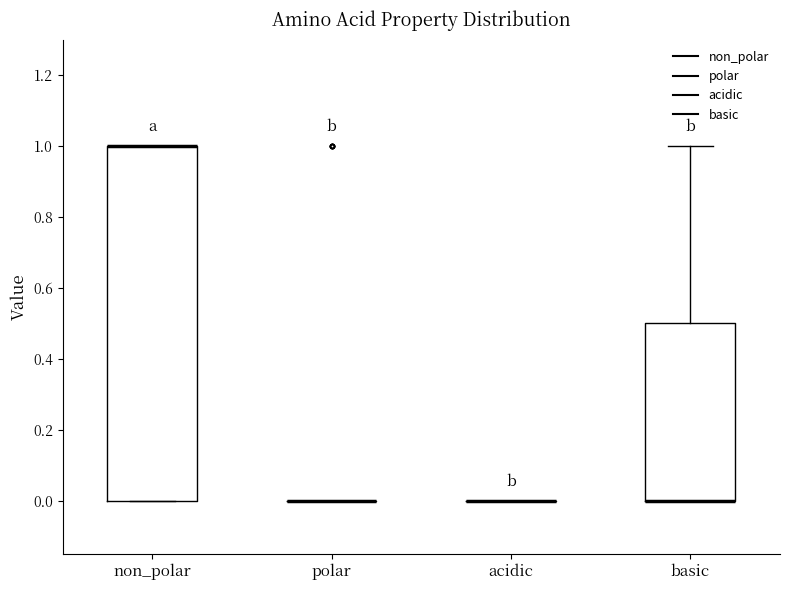

Reading left to right, read every box against the y-axis: the position of its median line, the range the box covers, and the ends of its whiskers. The values are not printed on the chart, so give them approximately, as read against the axis.

non_polar: median 1.0 (drawn on the box's upper edge), box 0.0 to 1.0, whiskers 0.0 to 1.0
polar: box collapsed to a line at 0.0, whiskers 0.0 to 0.0
acidic: box collapsed to a line at 0.0, whiskers 0.0 to 0.0
basic: median 0.0 (drawn on the box's lower edge), box 0.0 to 0.5, whiskers 0.0 to 1.0